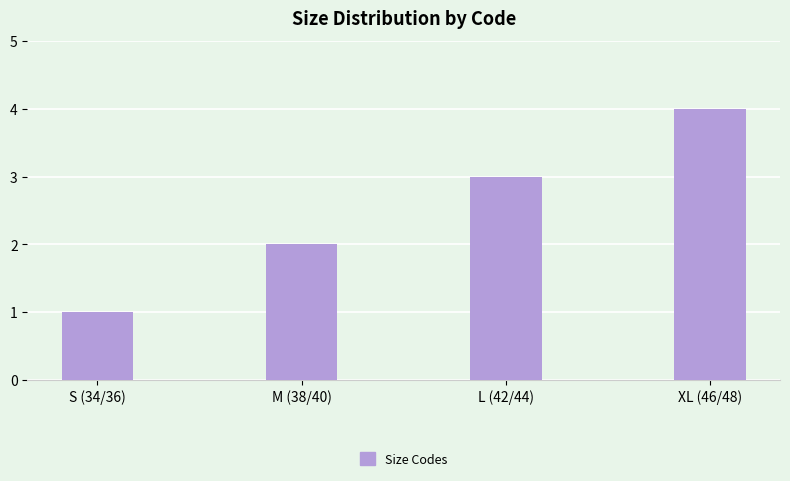

What is the value of the 1st bar from the left?

1